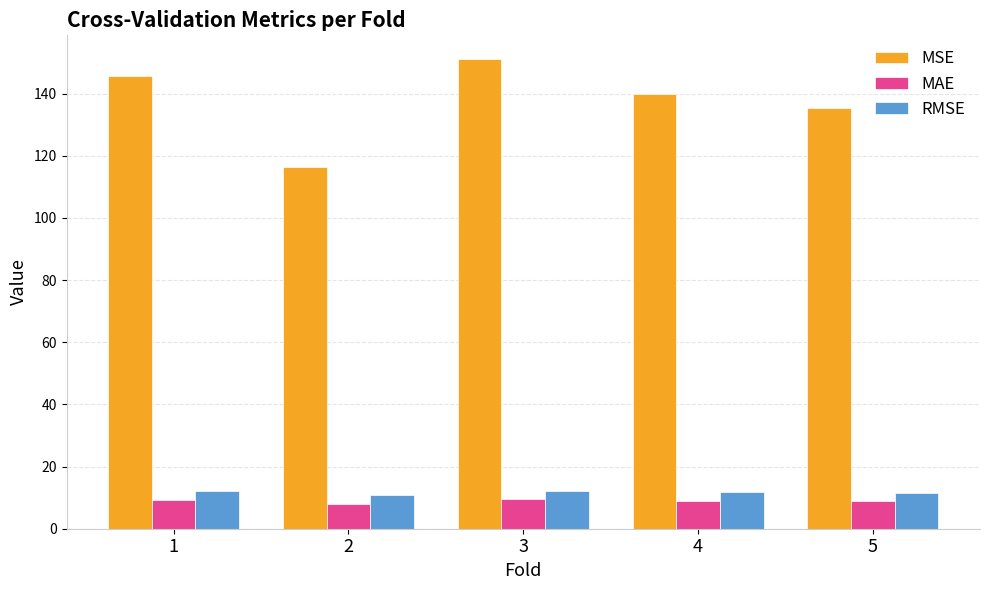

True or false: MAE has a value of 8.8 at 5.

True